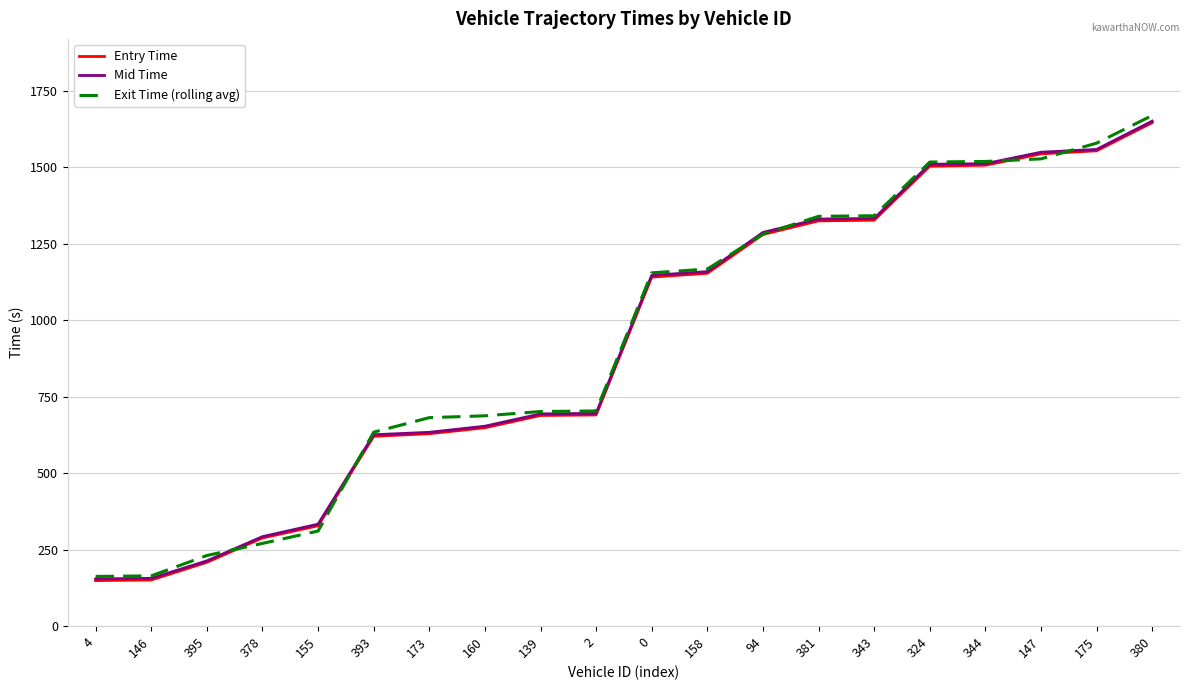

Which series changed the most between 381 and 324?

Mid Time